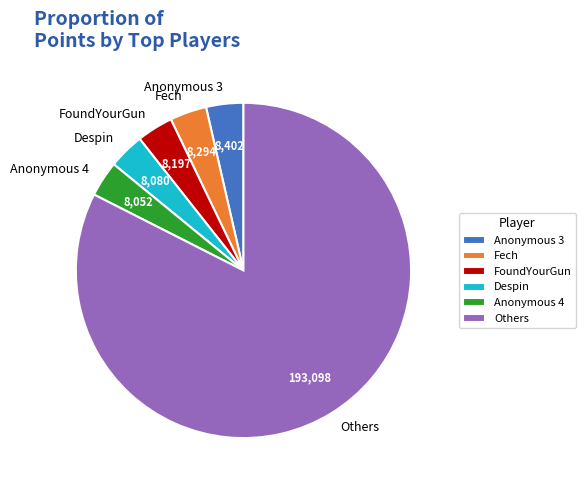

The Despin slice represents 3% of the pie. True or false?

True